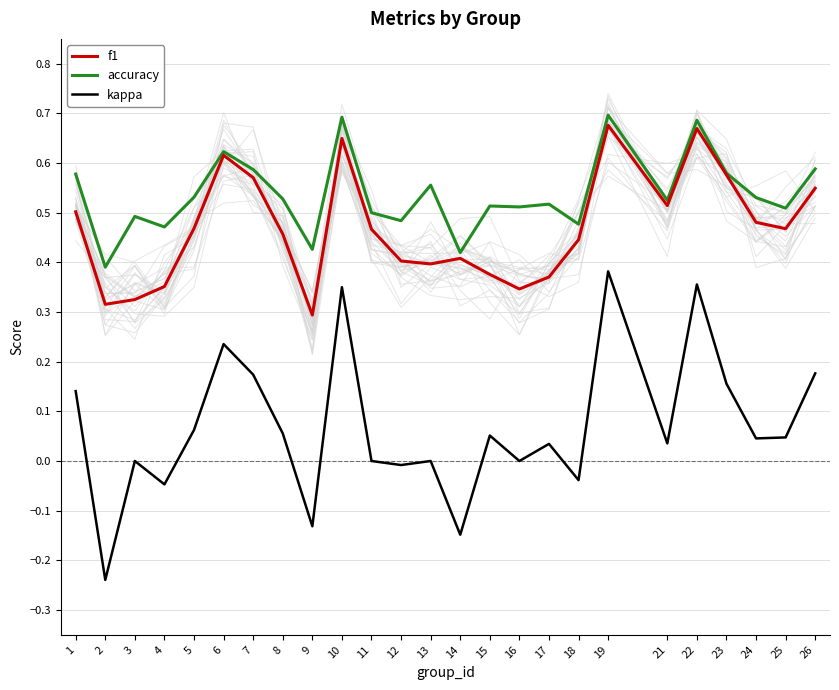

Which label corresponds to the smallest value in the chart?

2